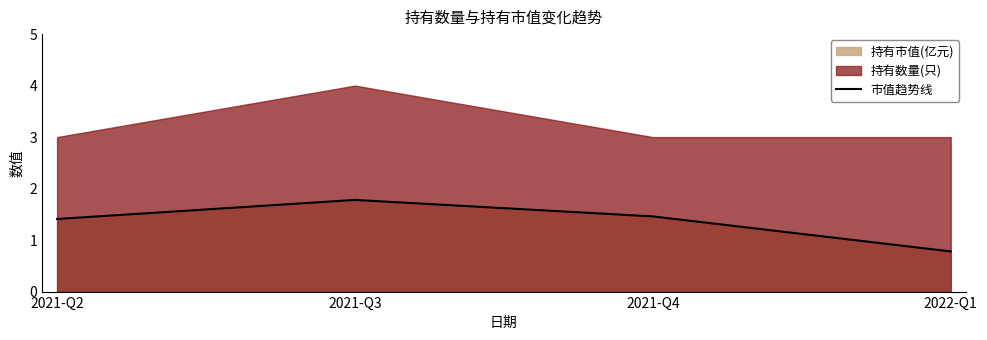

The chart shows a value of 0.8 at 2022-Q1. True or false?

True